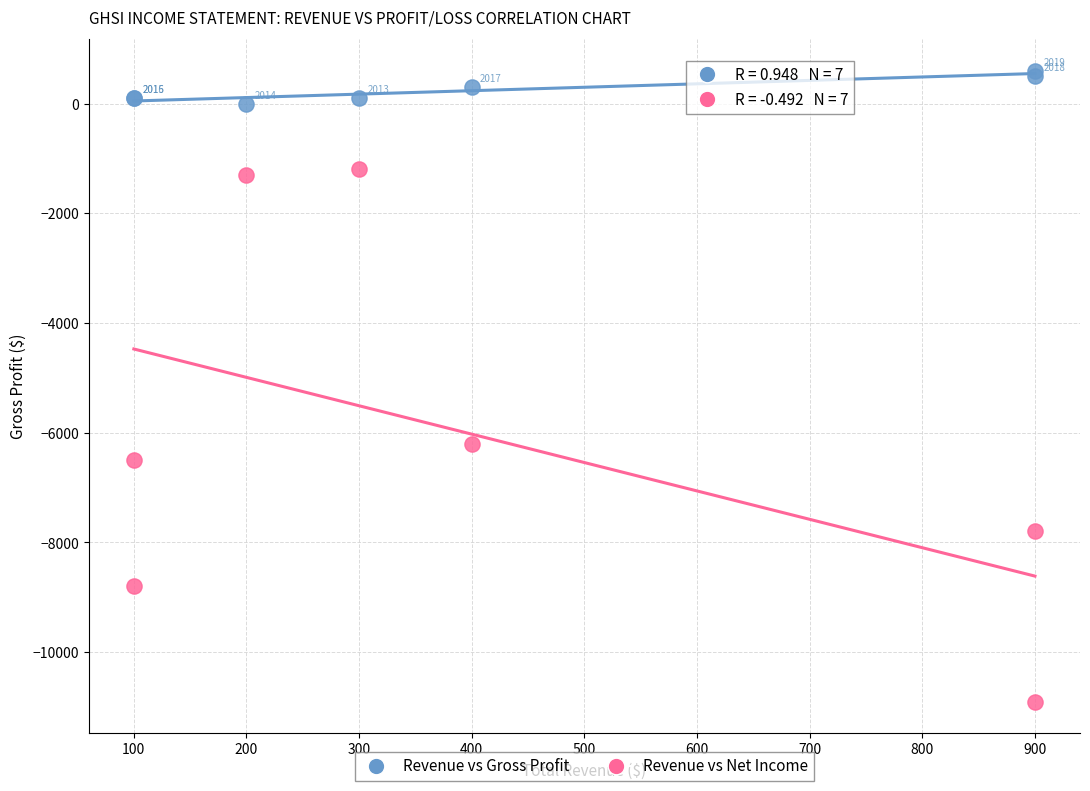

In the Revenue vs Net Income series, what Y value is closest to -6050?

-6200